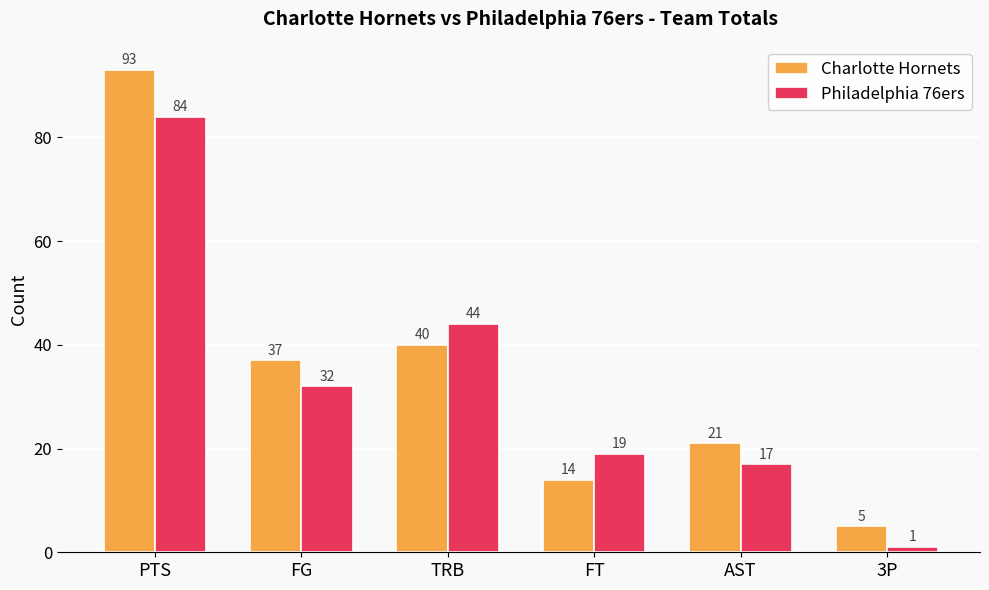

Count the number of data series in this chart.

2